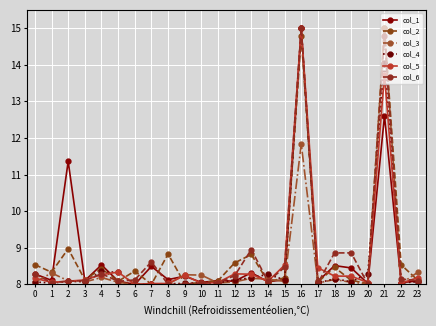

What is the value of the col_1 point at the 3rd from the left?

11.4